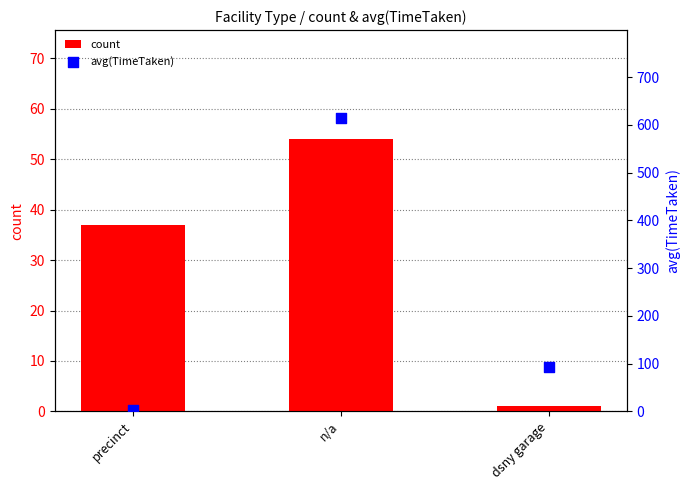

At how many categories does at least one series exceed 67?

2